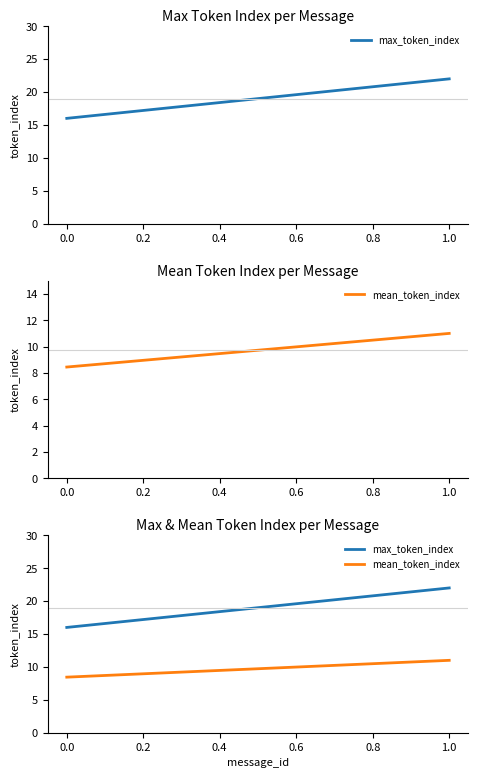

Count the number of categories in the chart.

2